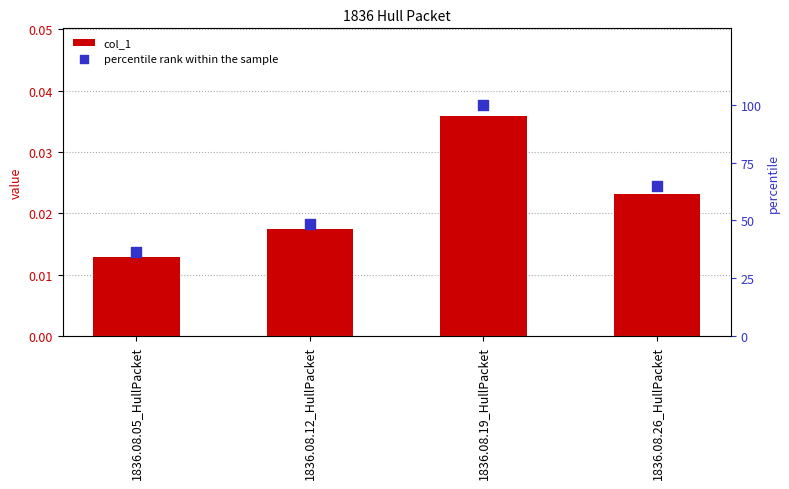

Which series contains the highest Y value?

percentile rank within the sample